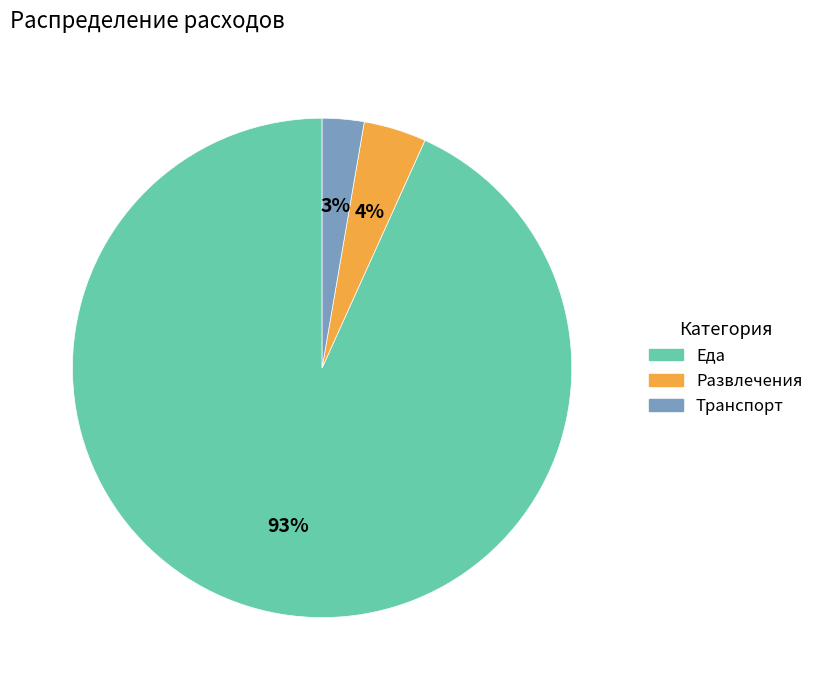

How many segments does this pie chart have?

3